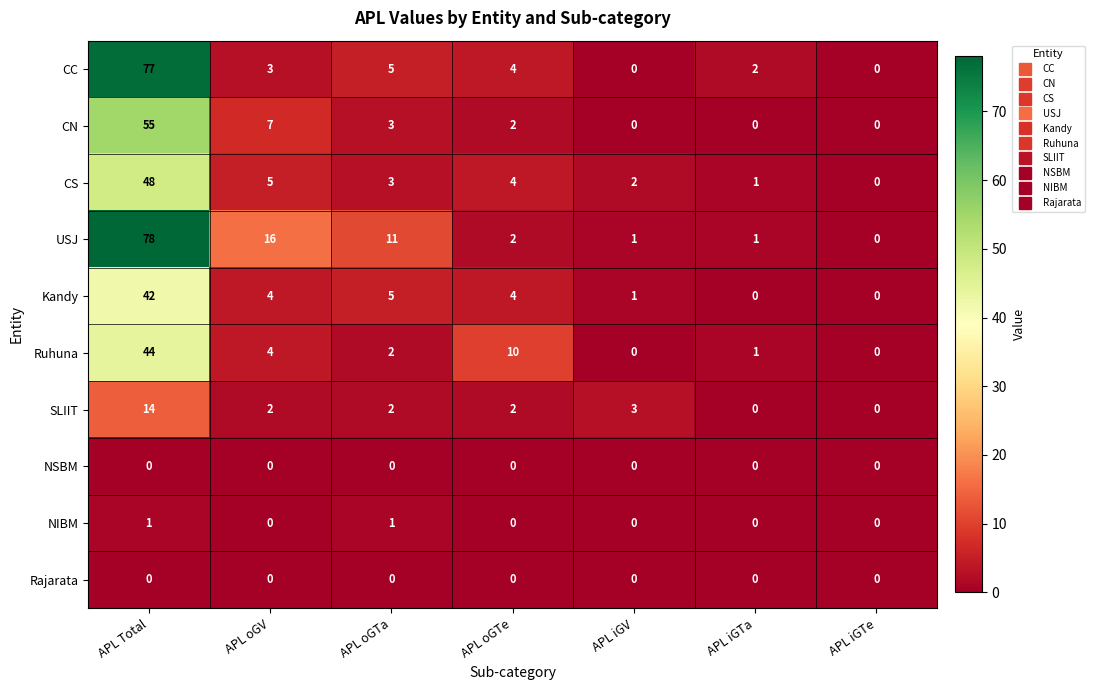

Where is USJ nearest to the value 39?

APL oGV